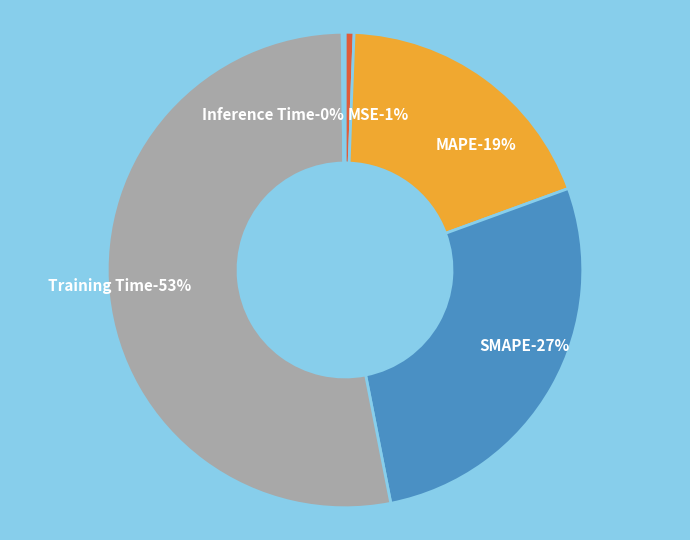

Which slice is the largest?

Training Time